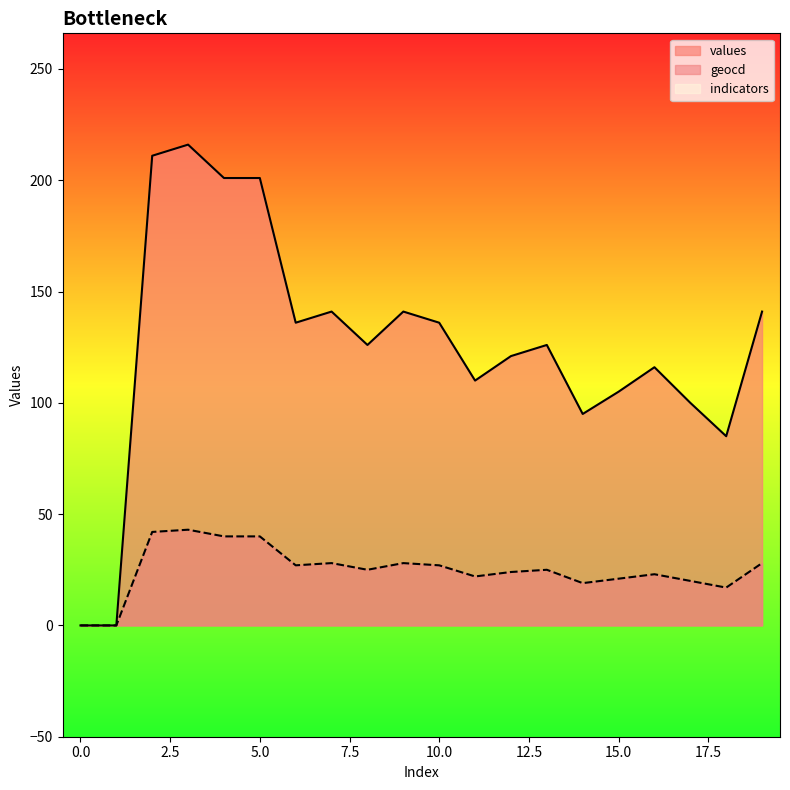

Which series has the largest total across all categories?

values